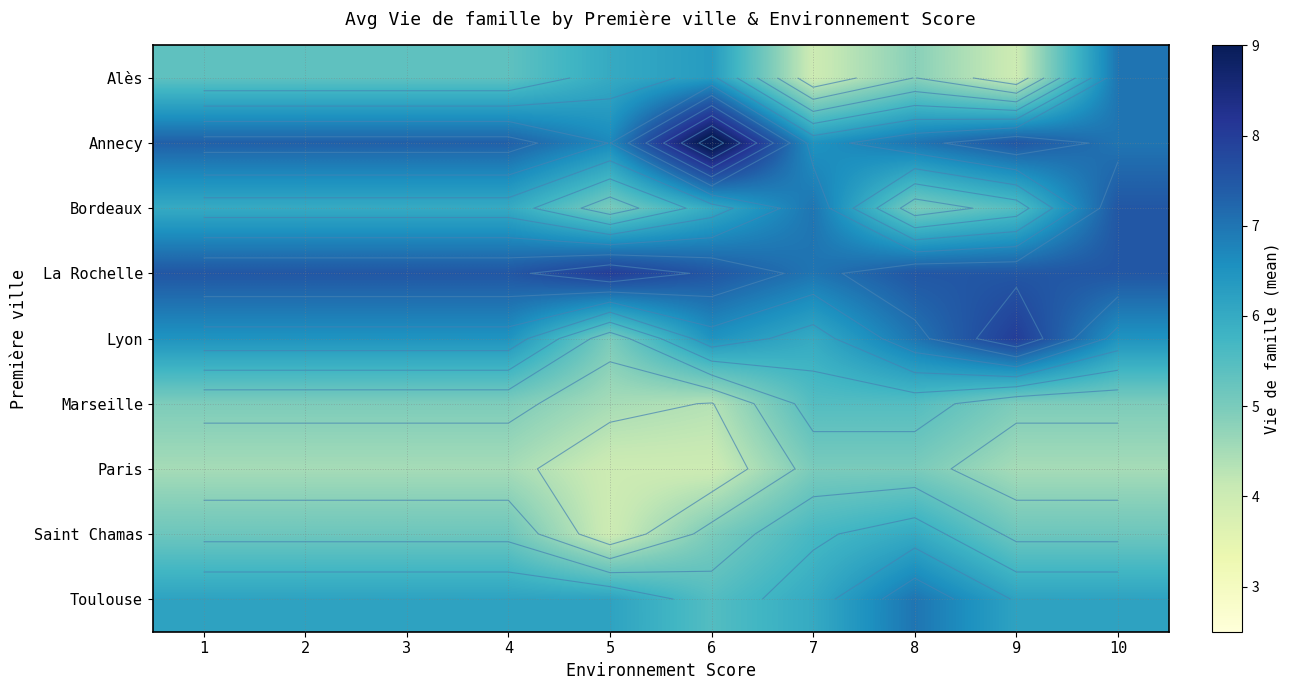

The value of Annecy at 9 is 7.5. True or false?

True